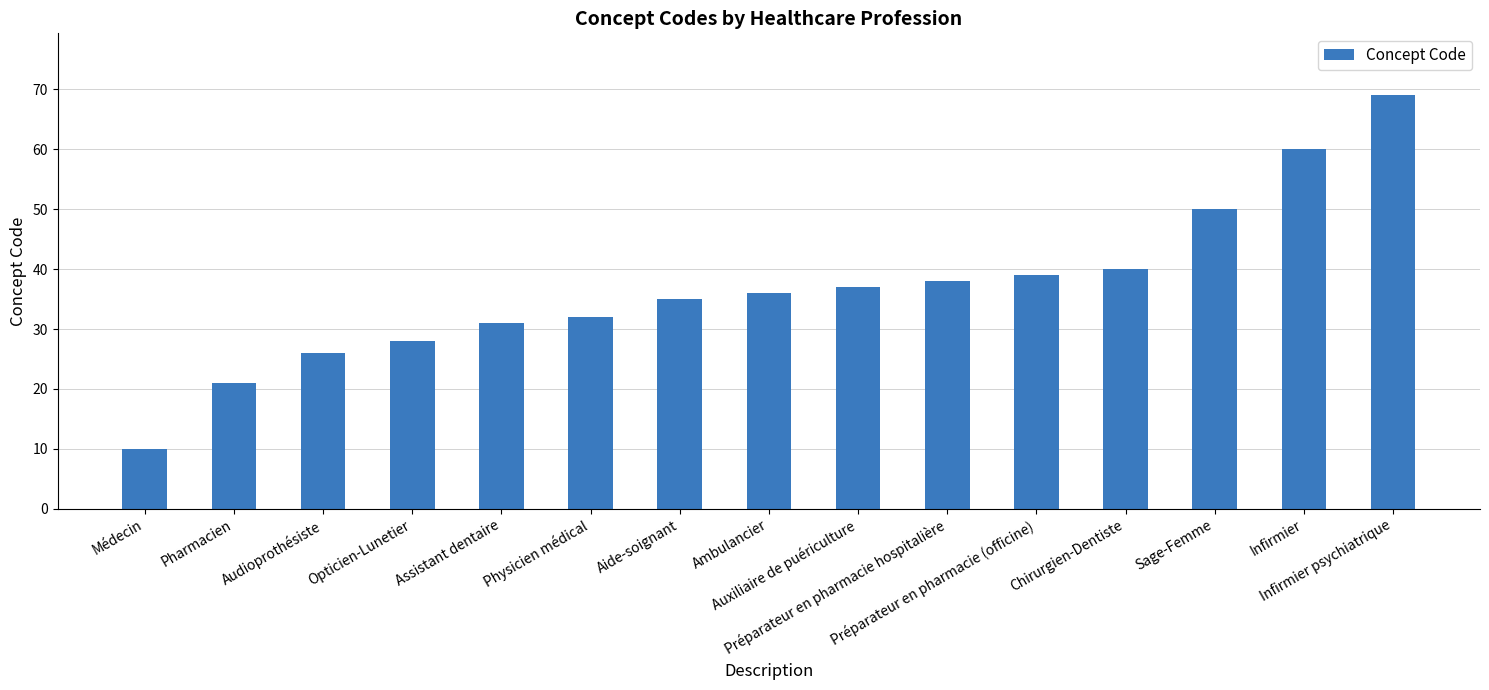

The value at Auxiliaire de puériculture is 37. True or false?

True